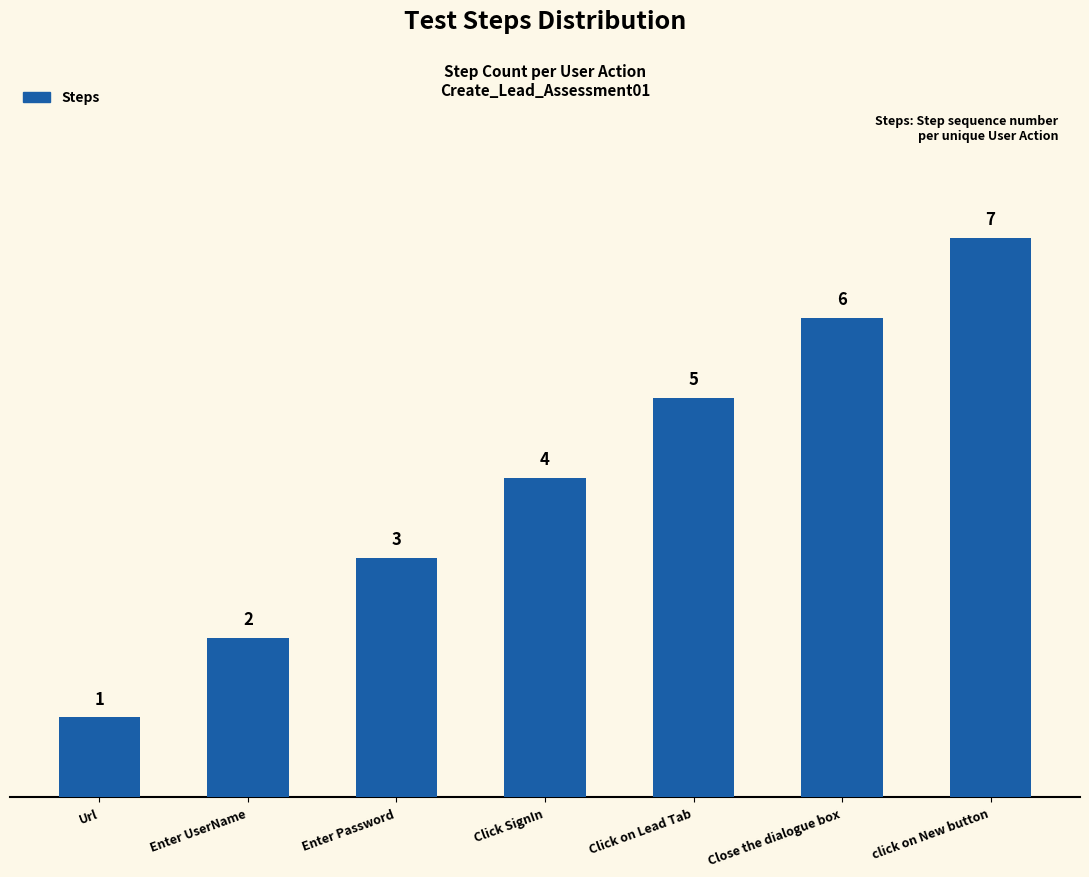

The value at Url is 1. True or false?

True